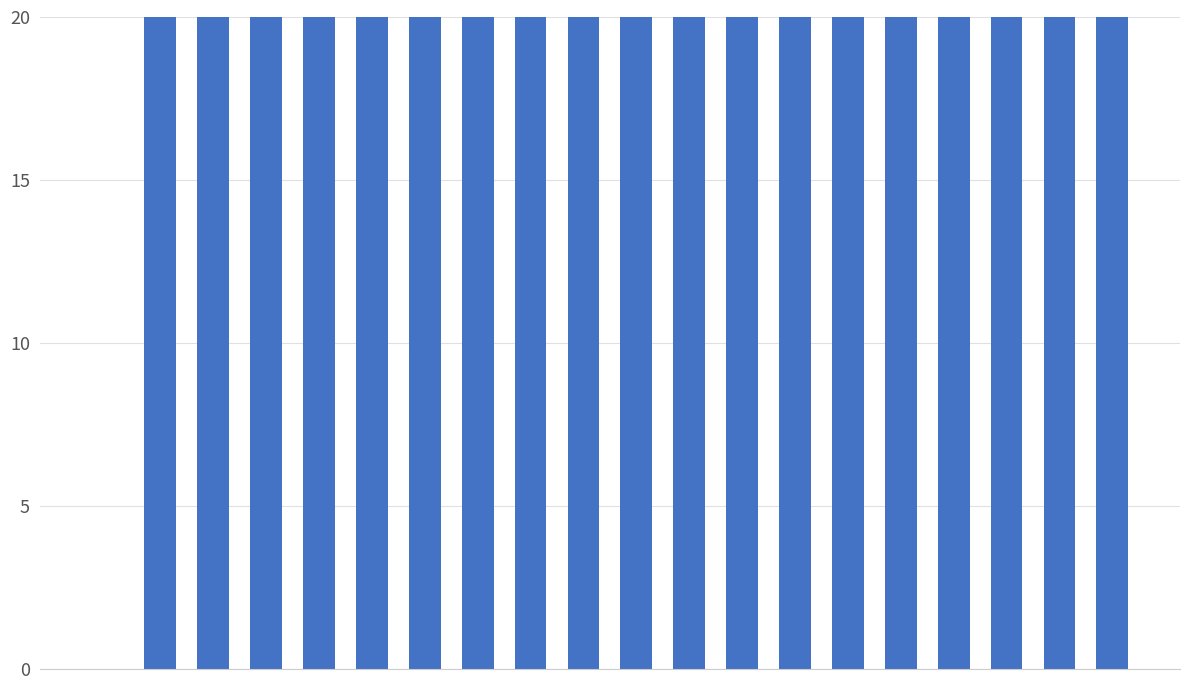

What is the value of the 11th bar from the left?

29